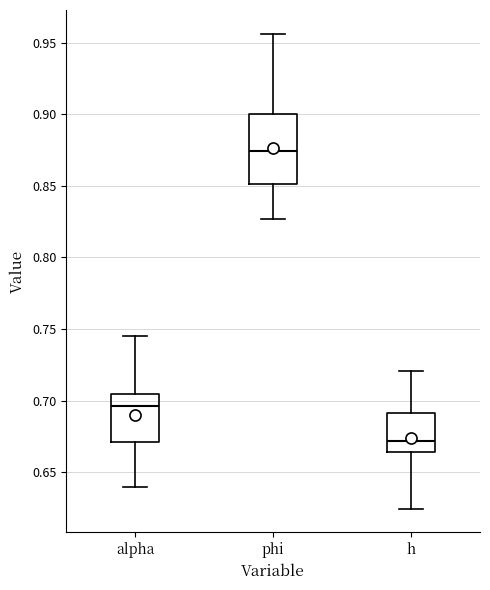

Reading left to right, transcribe this box plot: for each box, give where its median line is, the range the box spans, and where its two whiskers end, as read against the y-axis. The values are not printed on the chart, so give them approximately, as read against the axis.

alpha: median 0.695, box 0.670 to 0.705, whiskers 0.640 to 0.745
phi: median 0.875, box 0.850 to 0.900, whiskers 0.825 to 0.955
h: median 0.670, box 0.665 to 0.690, whiskers 0.625 to 0.720